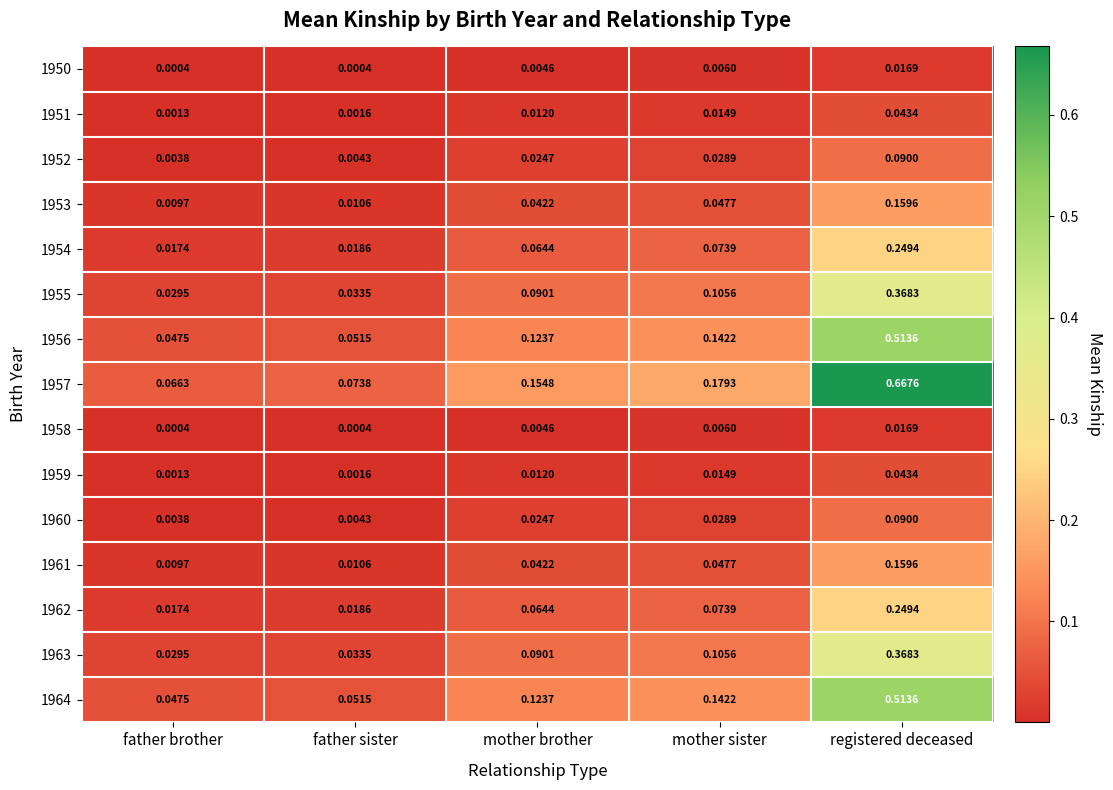

Rank the categories by 1954 value from lowest to highest.

father brother, father sister, mother brother, mother sister, registered deceased